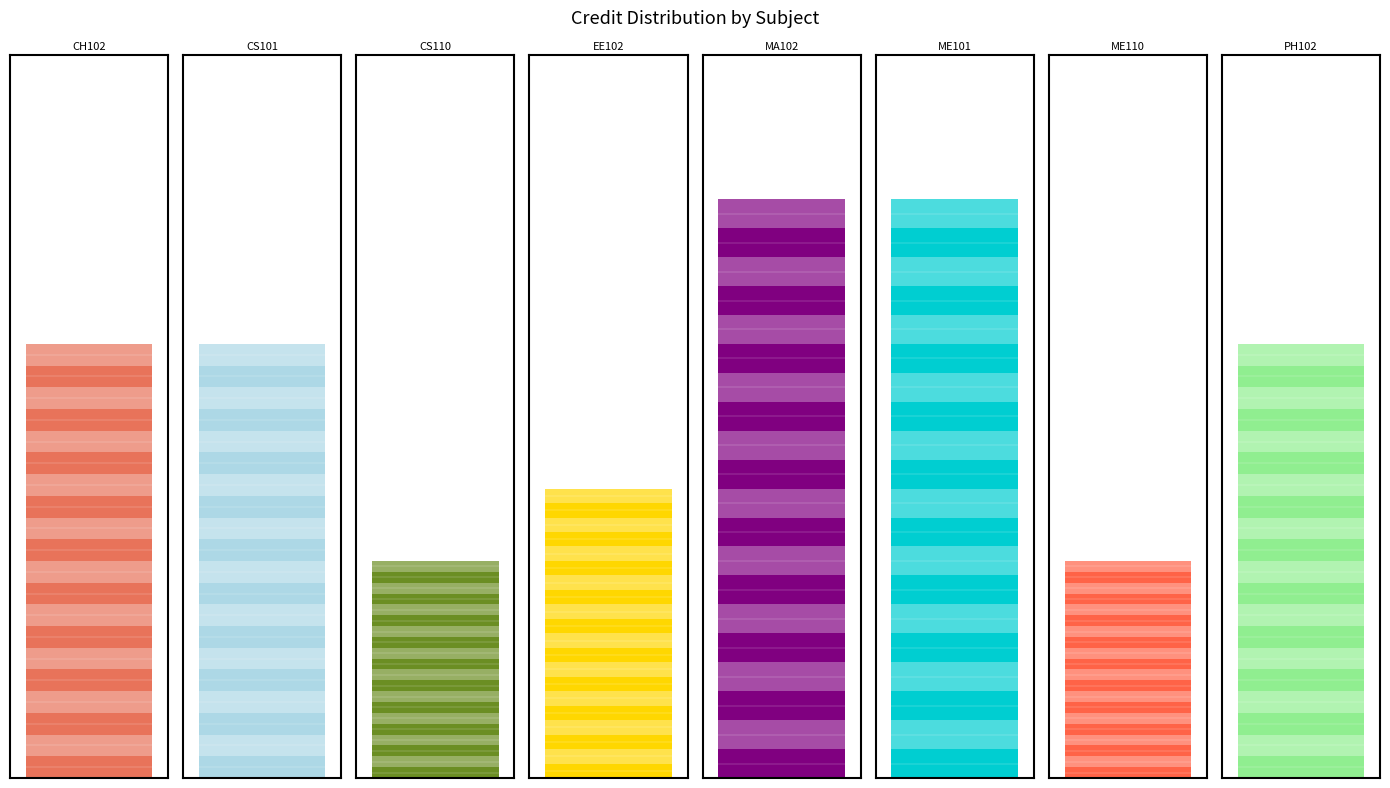

What is the value of the 5th bar from the left?

8